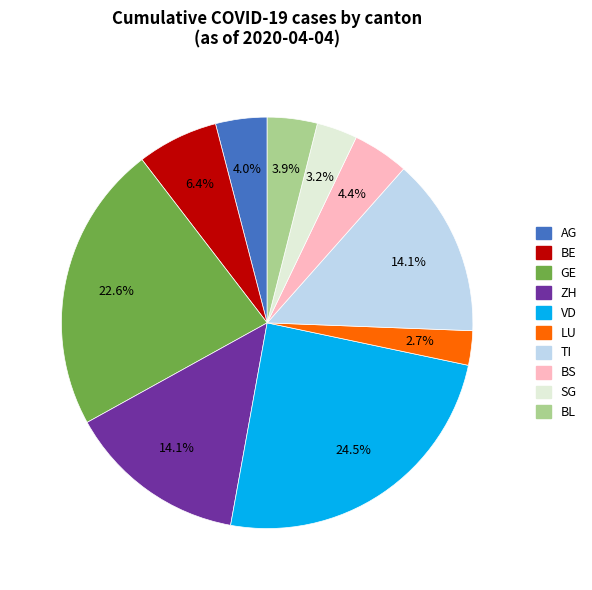

To the nearest percent, what is the difference between the largest and smallest slice percentages?

22%